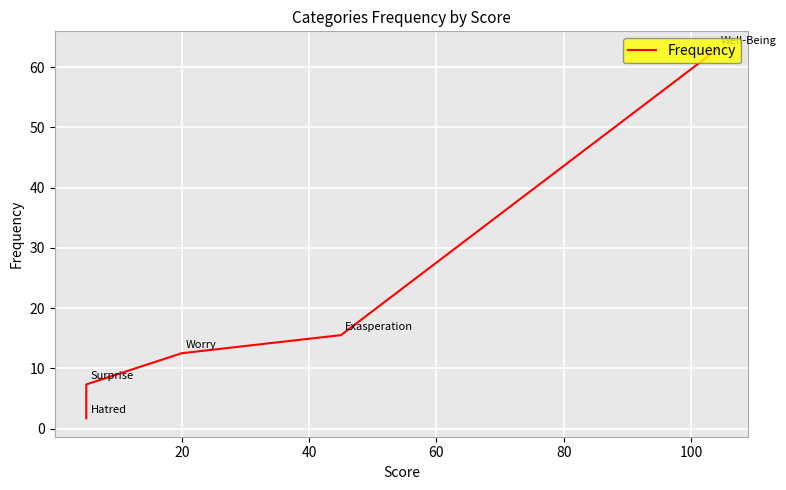

What is the smallest value displayed?

1.7